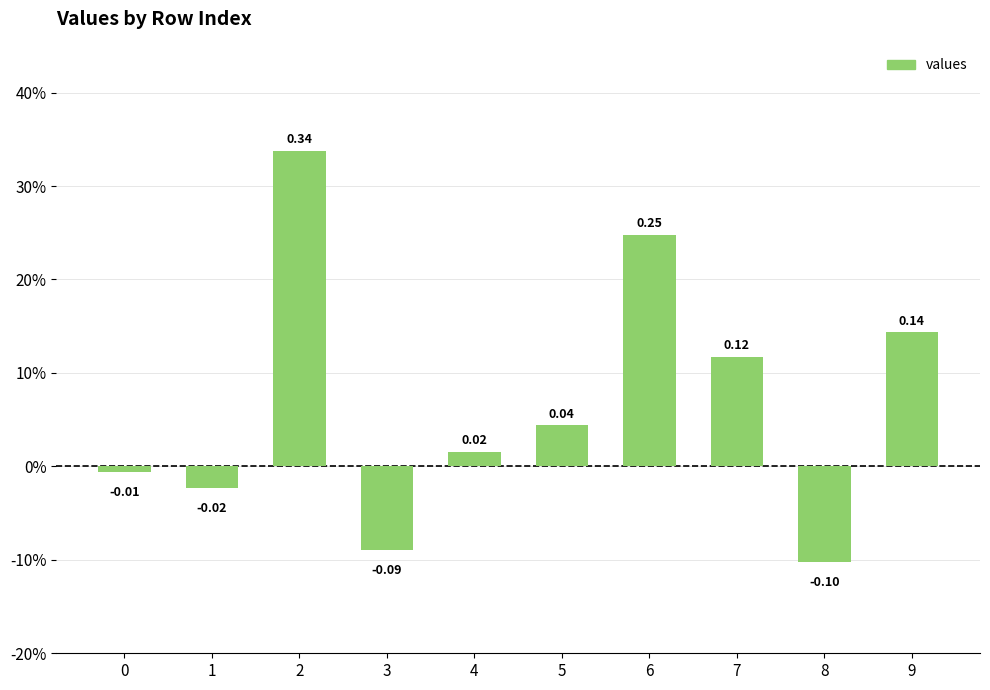

What is the change in value from 2 to 6?

-0.1